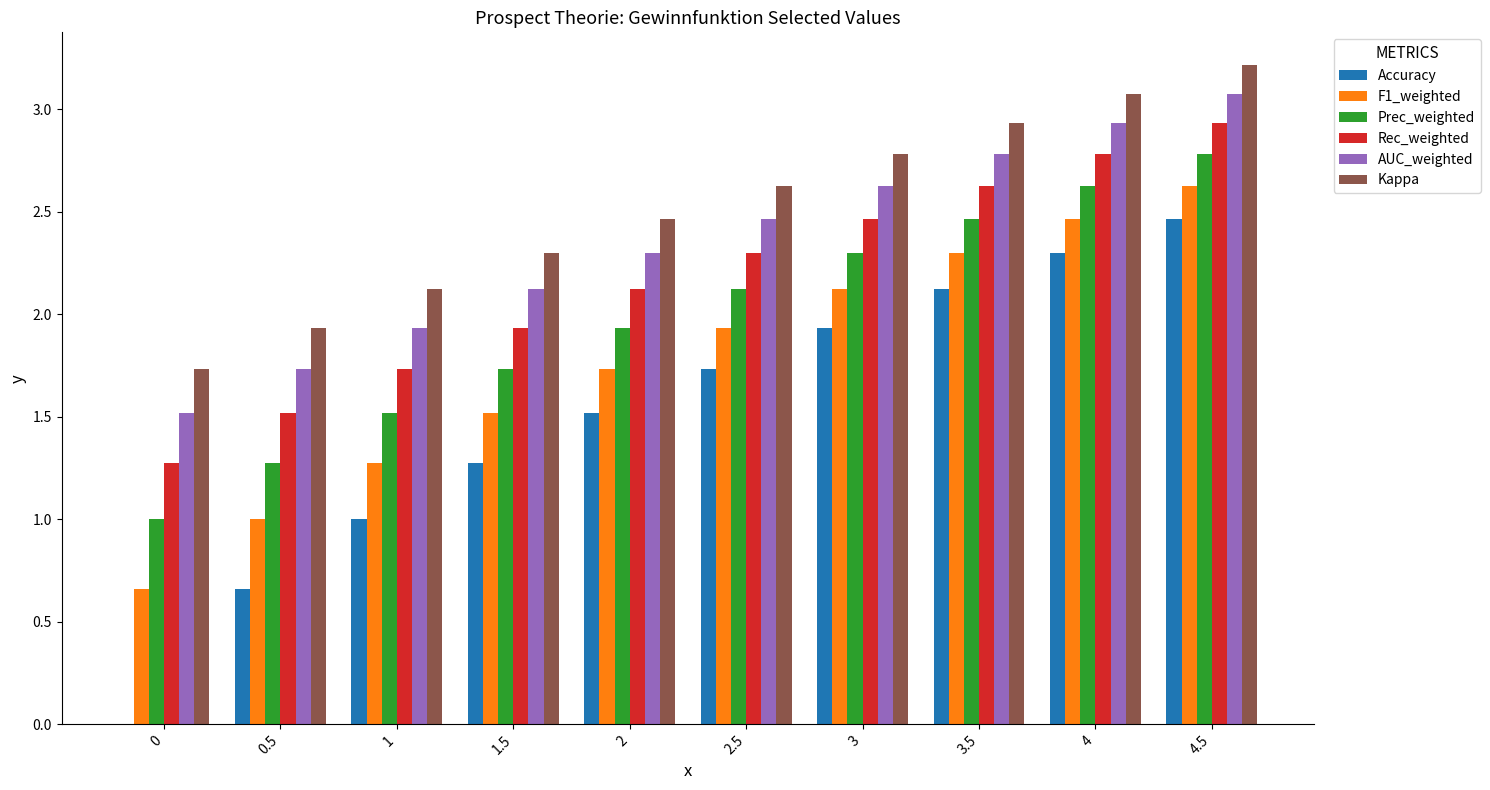

What is the maximum value shown in the chart?

3.2